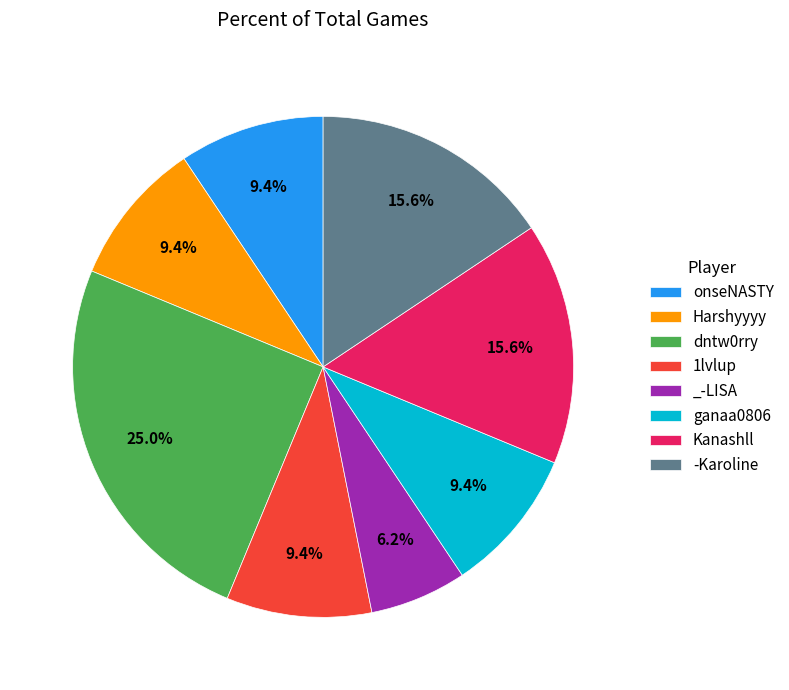

How many slices are in this pie chart?

8